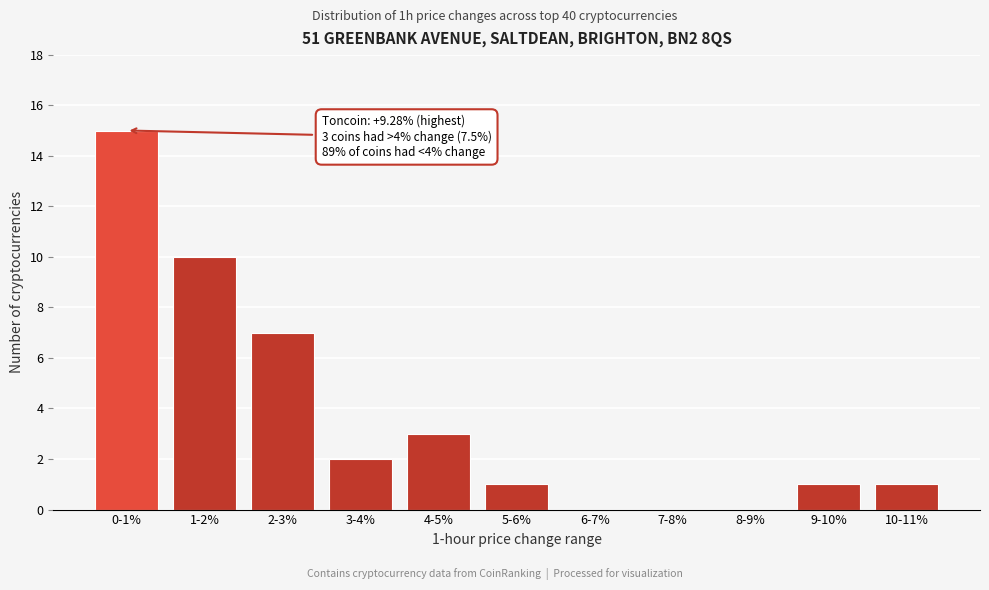

Reading left to right, transcribe all the data shown in this chart.

0-1%=15	1-2%=10	2-3%=7	3-4%=2	4-5%=3	5-6%=1	6-7%=0	7-8%=0	8-9%=0	9-10%=1	10-11%=1